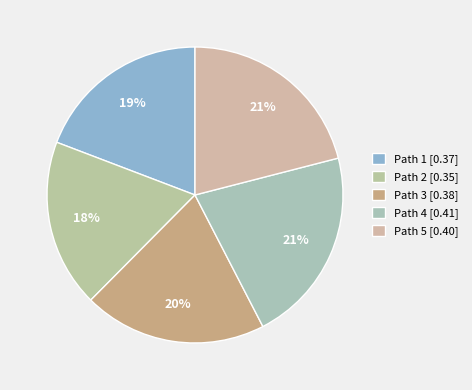

Which slice is the smallest?

Path 2